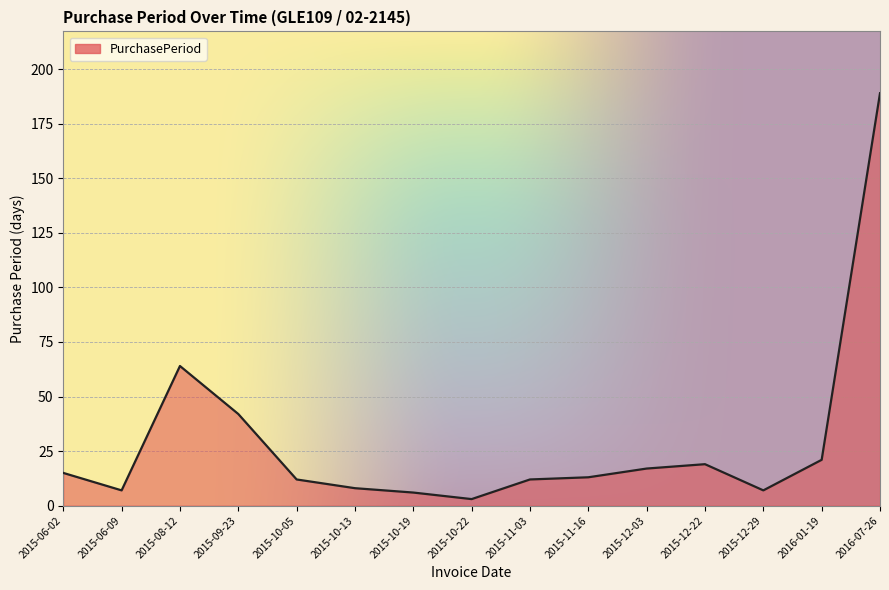

The chart shows a value of 68 at 2015-09-23. True or false?

False